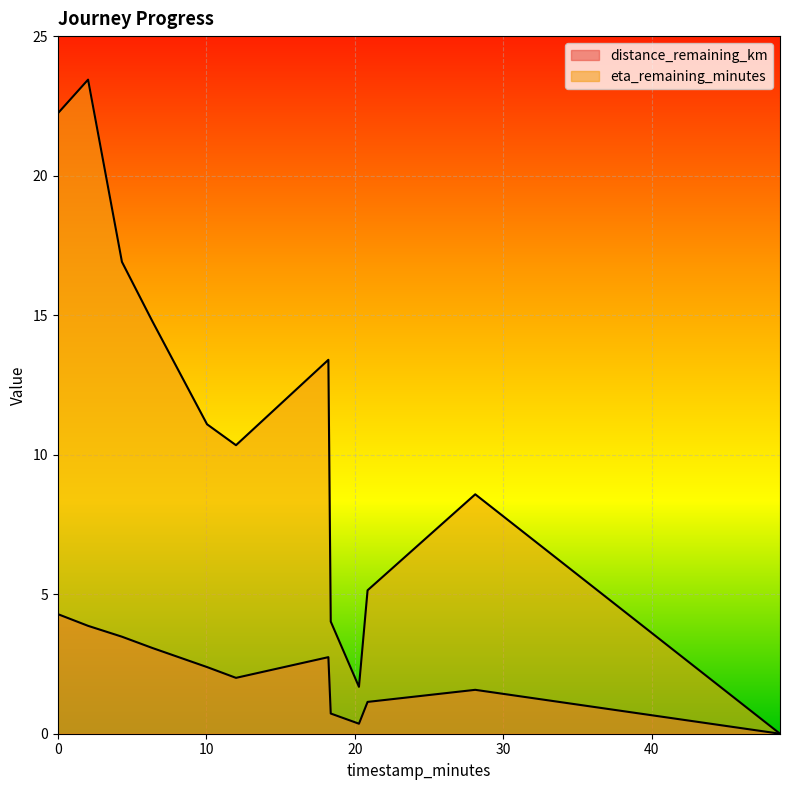

What is the difference between the maximum and minimum values in the distance_remaining_km series?

4.3